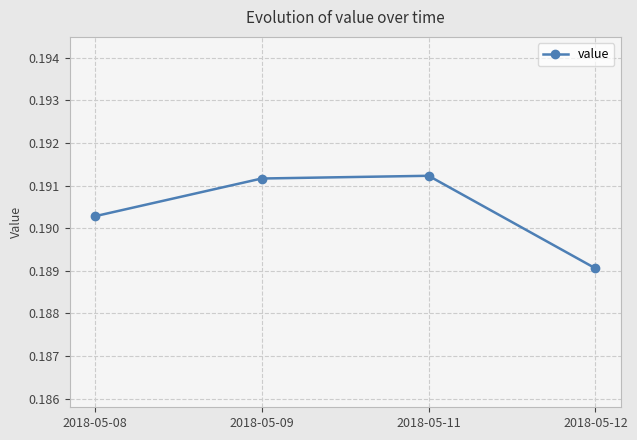

What is the sum of the values at 2018-05-12 and 2018-05-11?

0.4